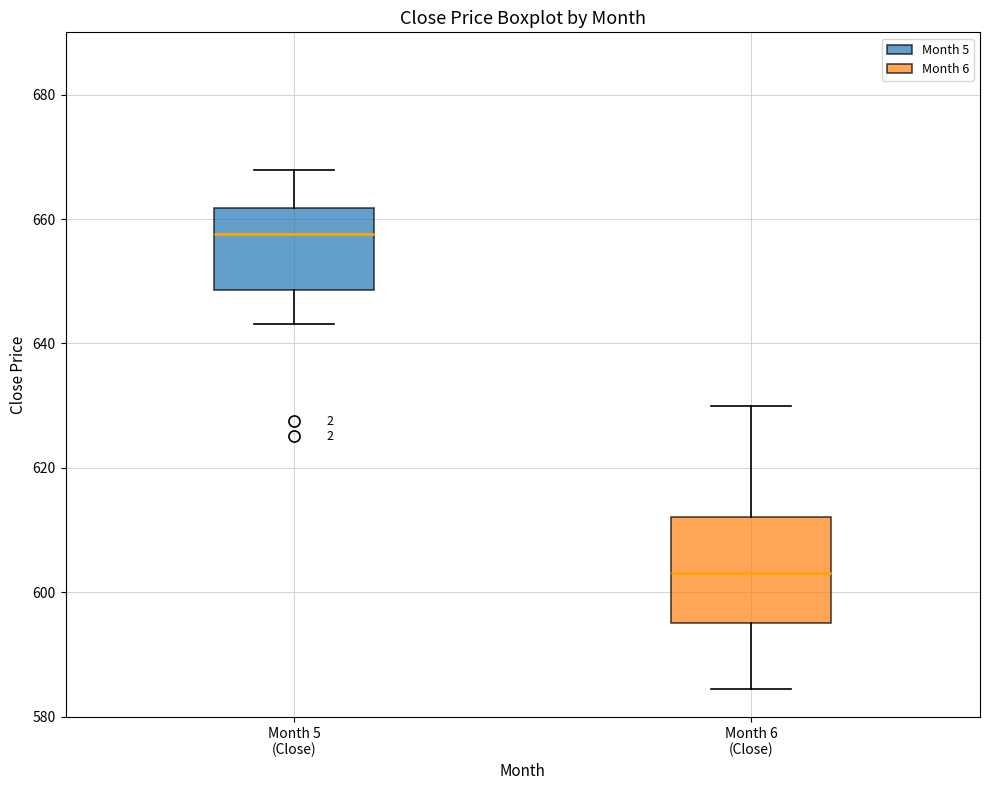

Comparing the boxes themselves (not the whiskers), which one is the tallest?

Month 6 (Close)